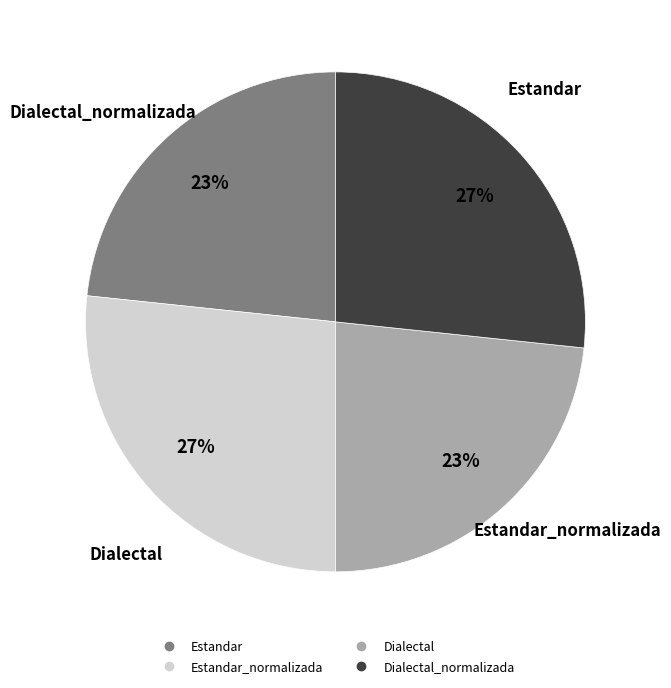

How much of the chart is everything except Estandar_normalizada?

73.3%